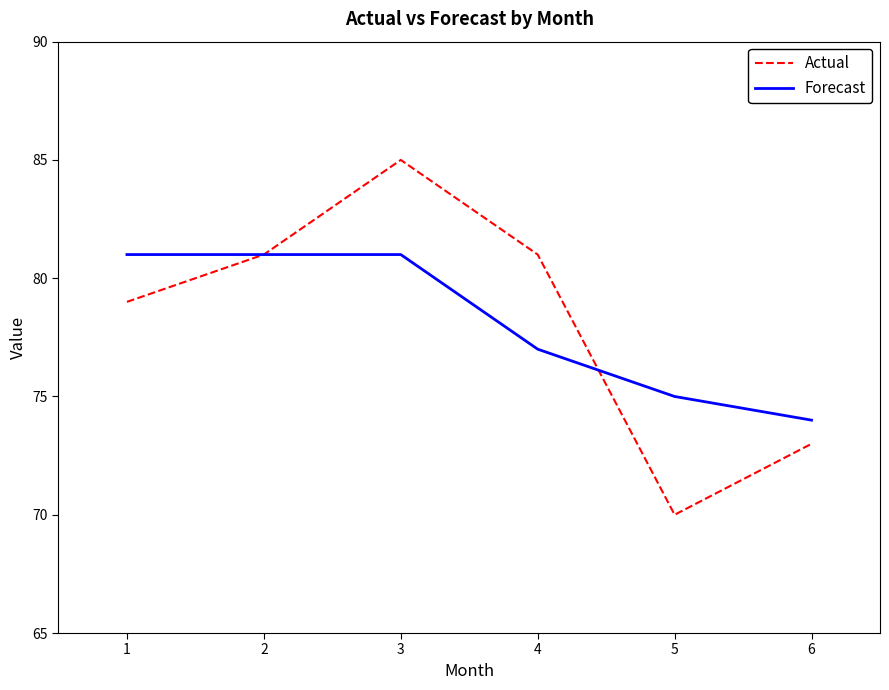

At how many categories does at least one series exceed 78?

4